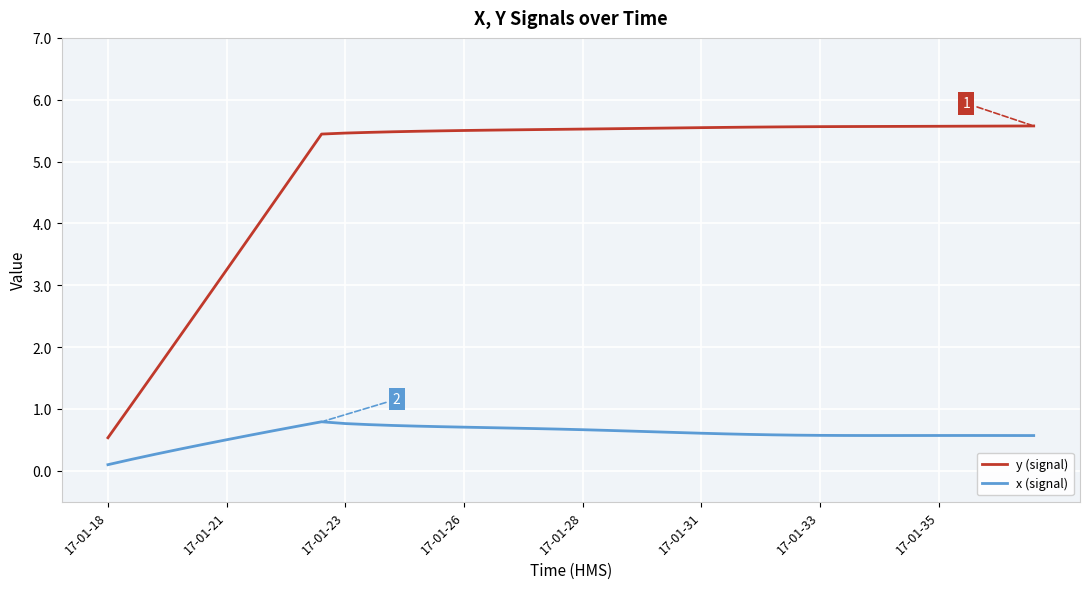

What is the average value of the x (signal) series?

0.6